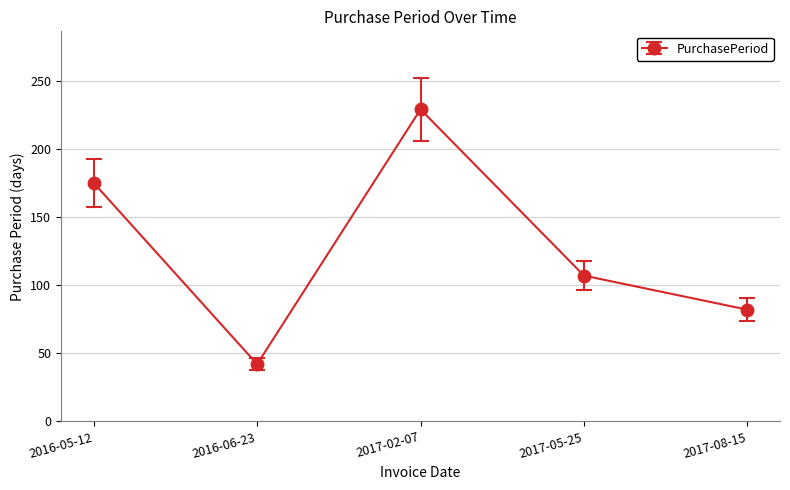

What is the ratio of the value at 2016-06-23 to the value at 2017-02-07?

0.2